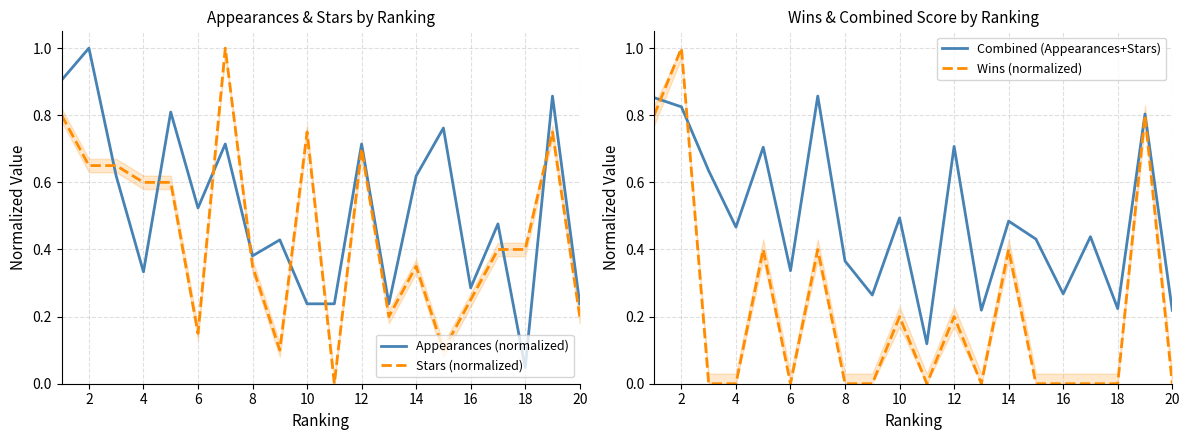

Which series has the widest spread of values?

Stars (normalized)